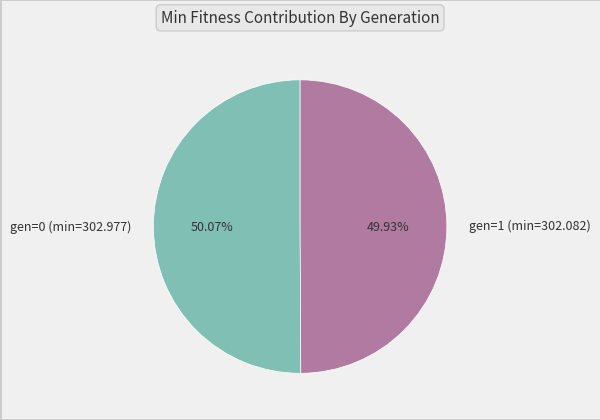

What is the ratio of the value at gen=1 (min=302.082) to the value at gen=0 (min=302.977)?

1.0